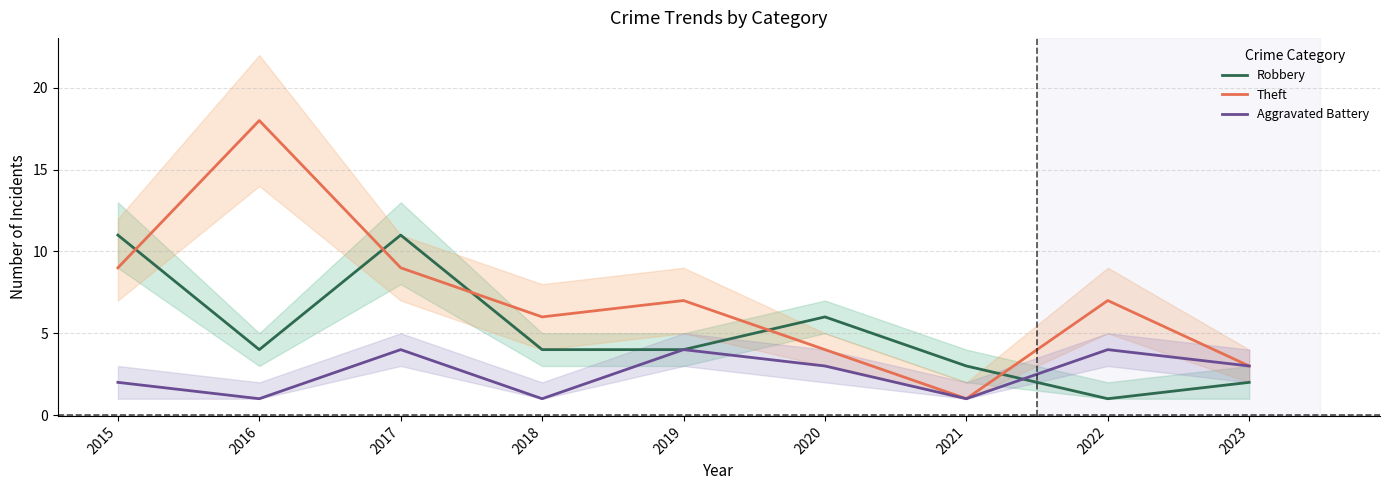

After their last crossing, which series has the higher values: Robbery or Aggravated Battery?

Aggravated Battery